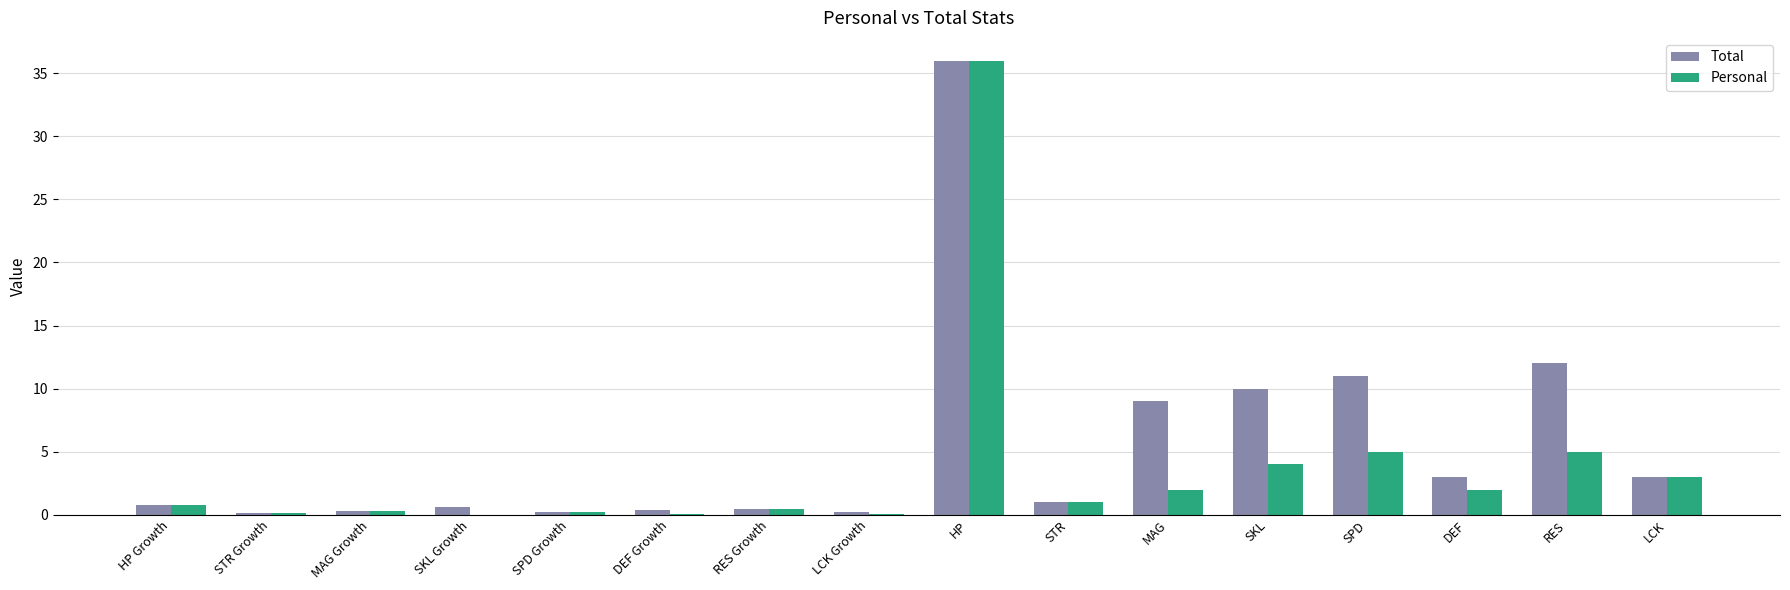

How many groups of bars are there?

16